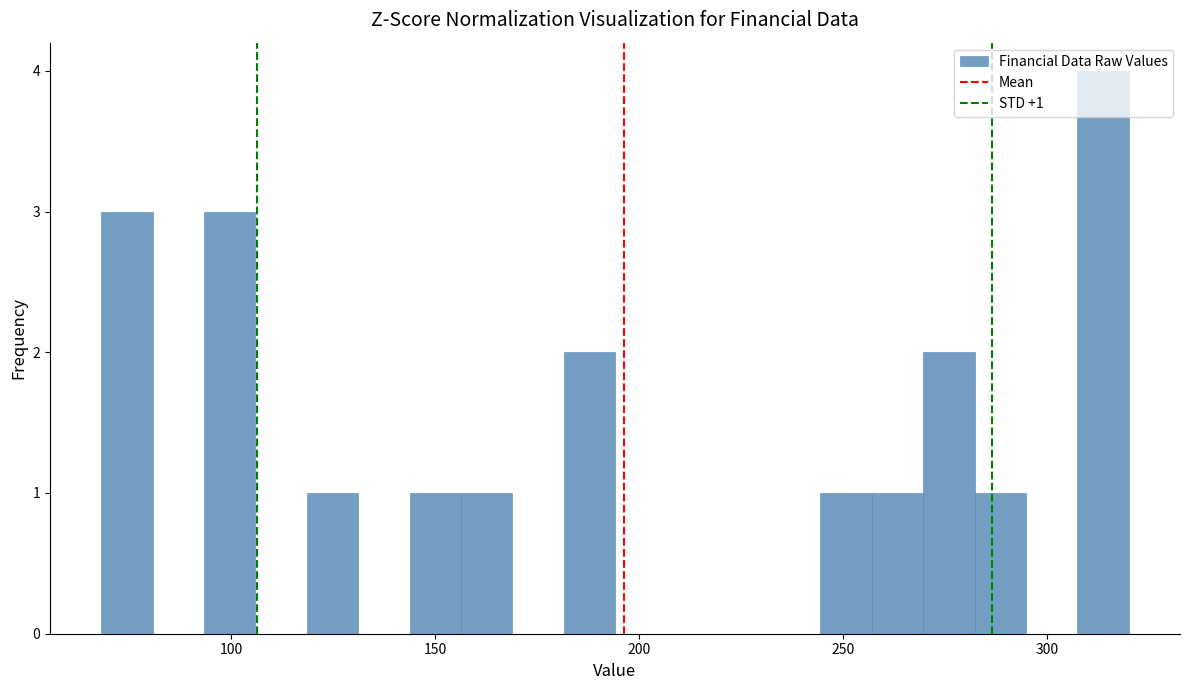

Read against the x-axis, roughly where is the centre of the tallest bar?

315